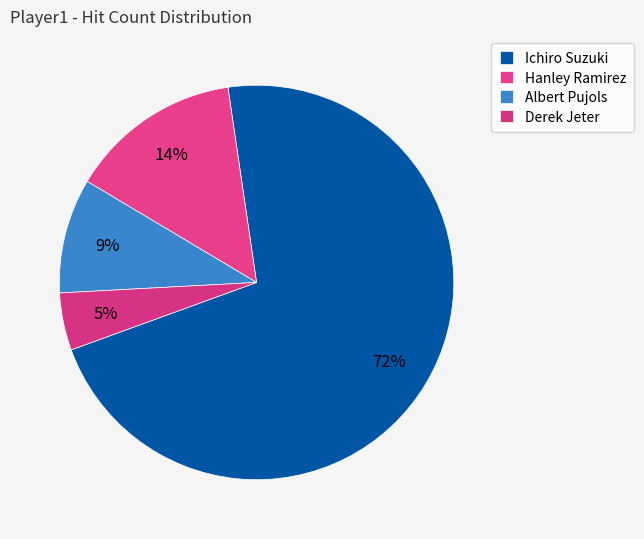

How many segments does this pie chart have?

4